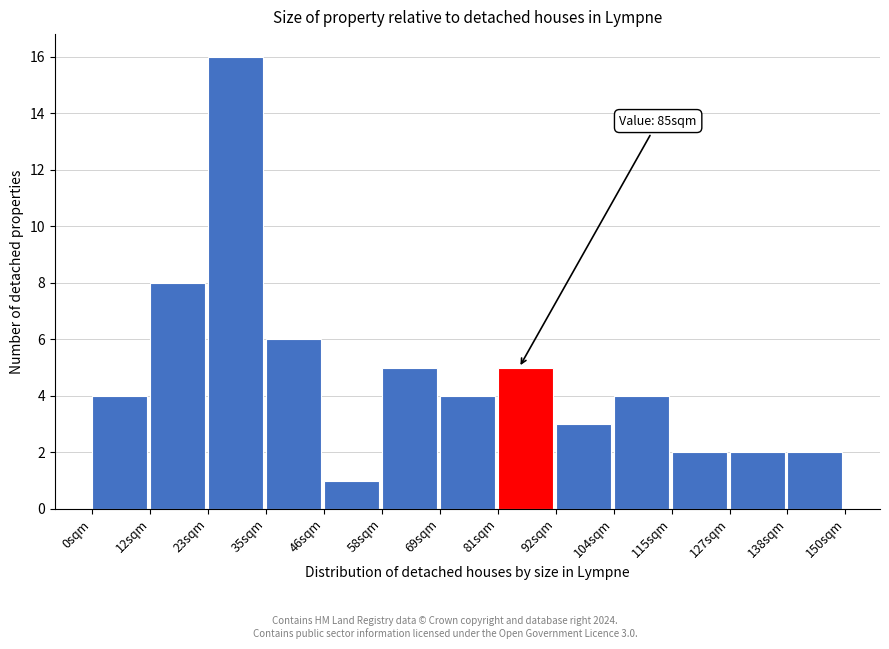

Over which range of the x-axis is the bar tallest?

24 to 34